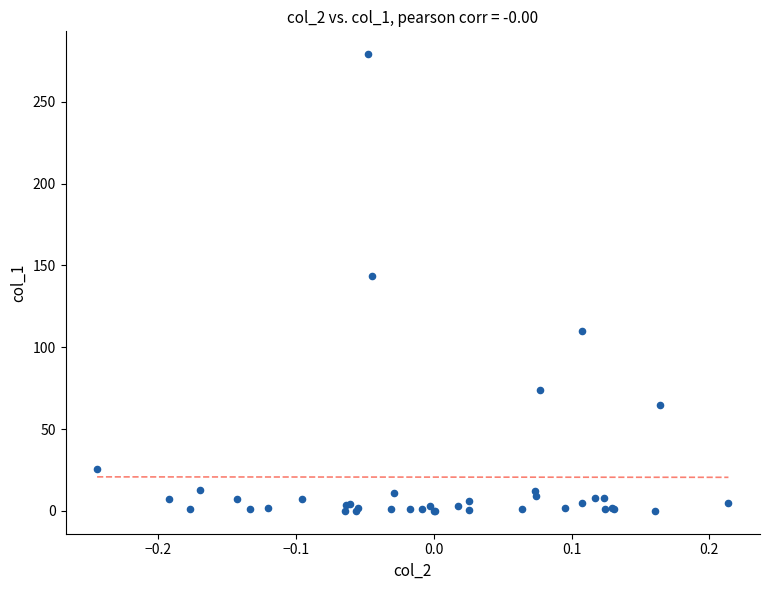

What Y value in the scatter plot is closest to 139?

143.3